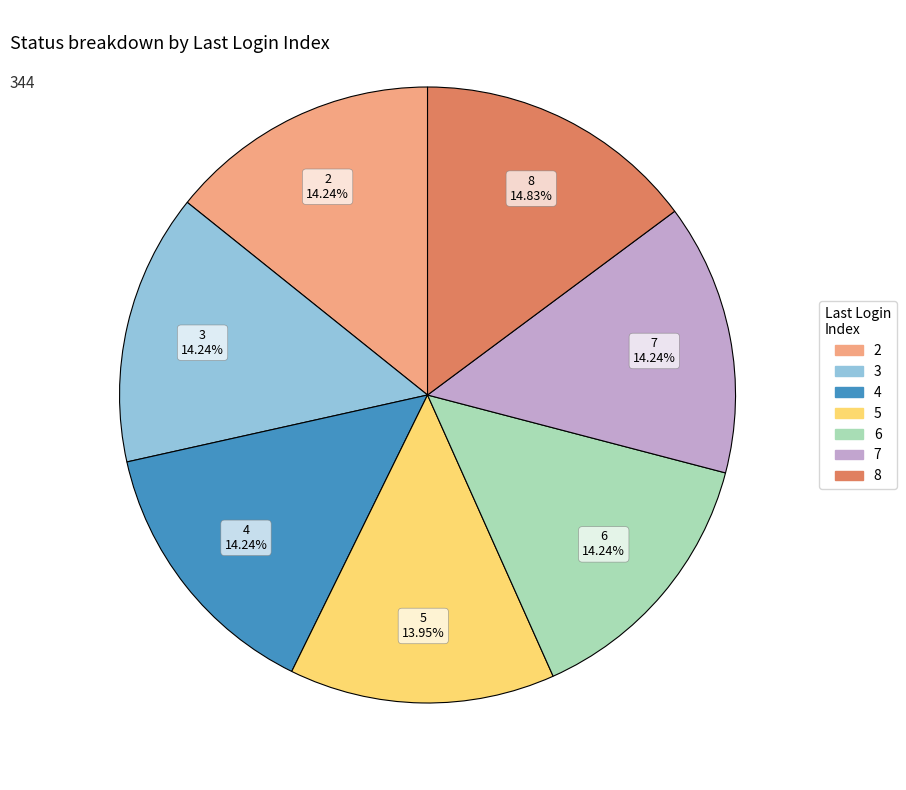

What percentage is the 3 slice, to the nearest percent?

14%